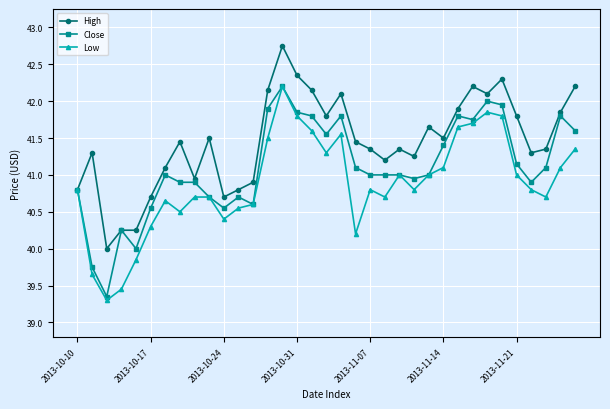

What is the maximum value for Close?

42.2